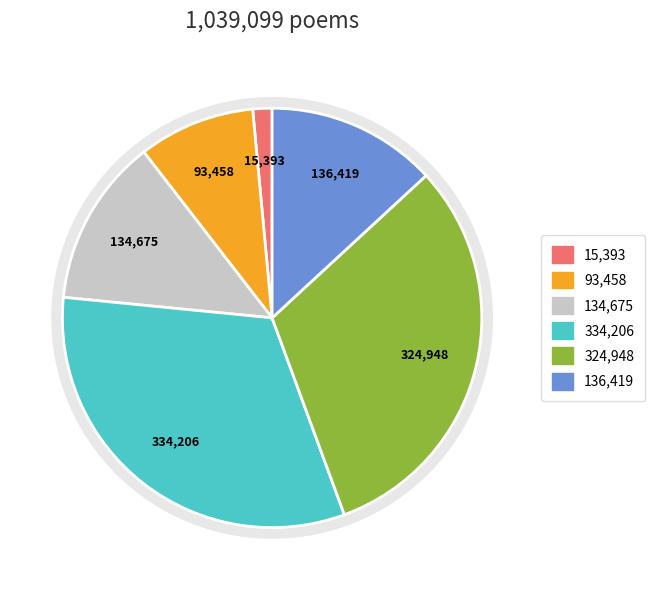

Is it true that 挽辞·天大于门报 is 25% of the pie?

False